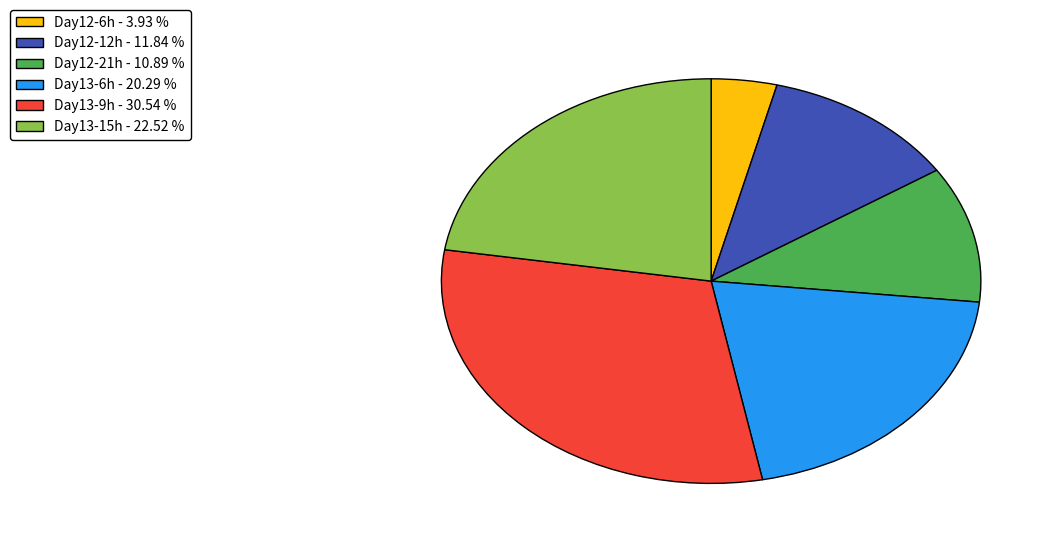

How many slices are in this pie chart?

6